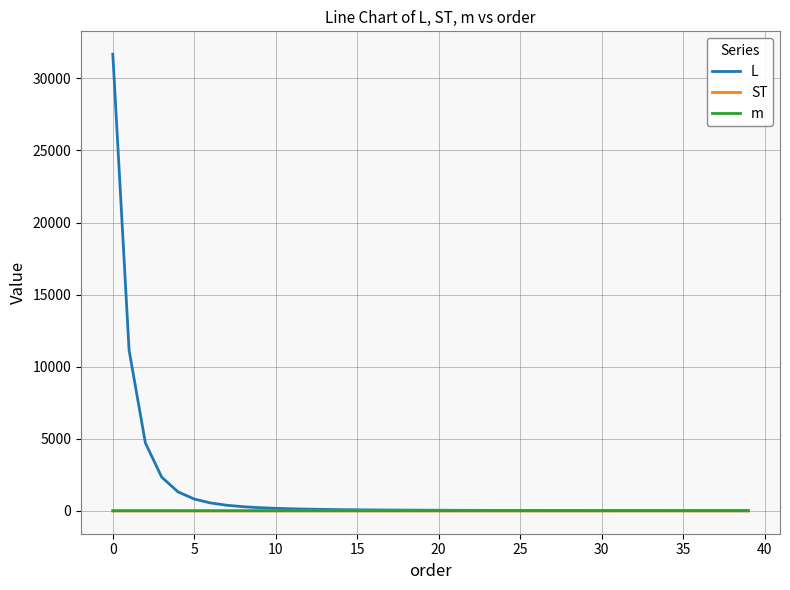

Which series has the largest range (max minus min)?

L